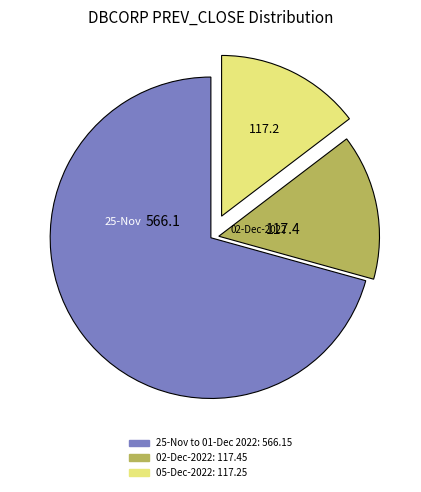

Is there a majority slice in this chart?

Yes